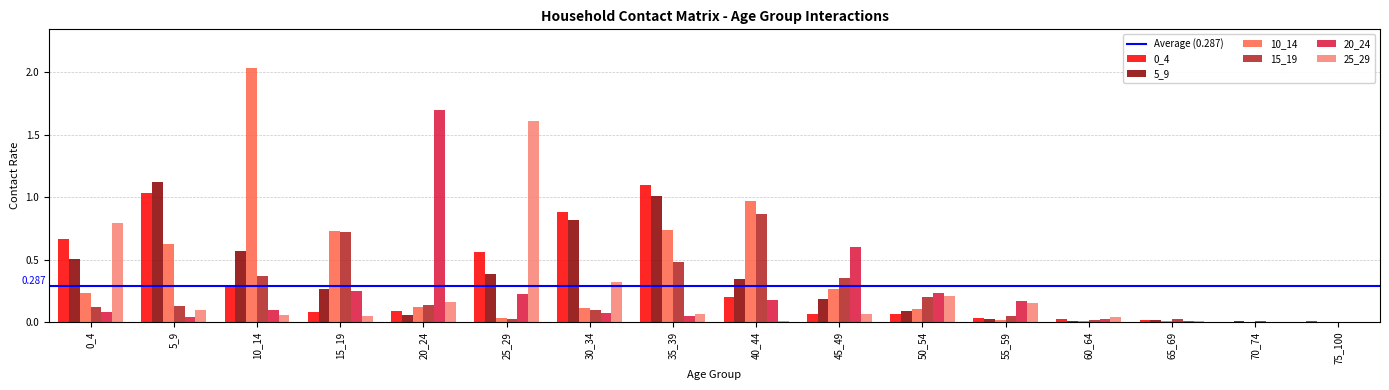

What is the total value across all series at 0_4?

2.4